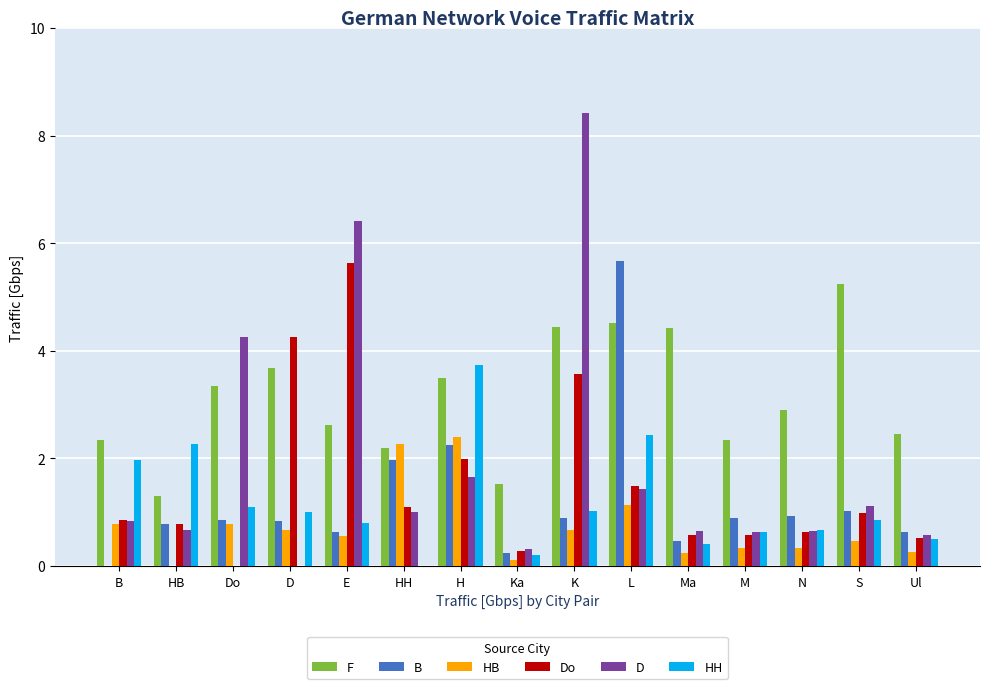

Which series has the largest total across all categories?

F